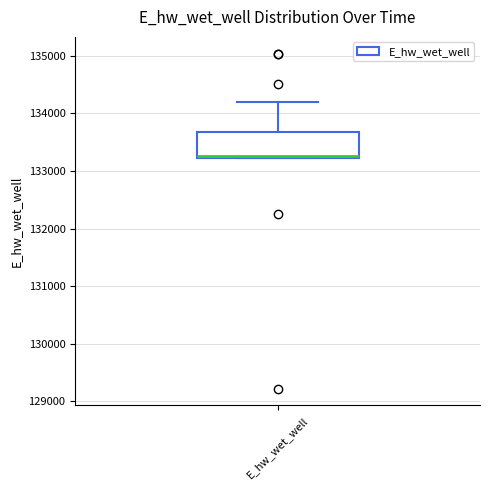

Where is the upper edge of the box for E_hw_wet_well on the y-axis? The values are not printed on the chart, so give them approximately, as read against the axis.

133700